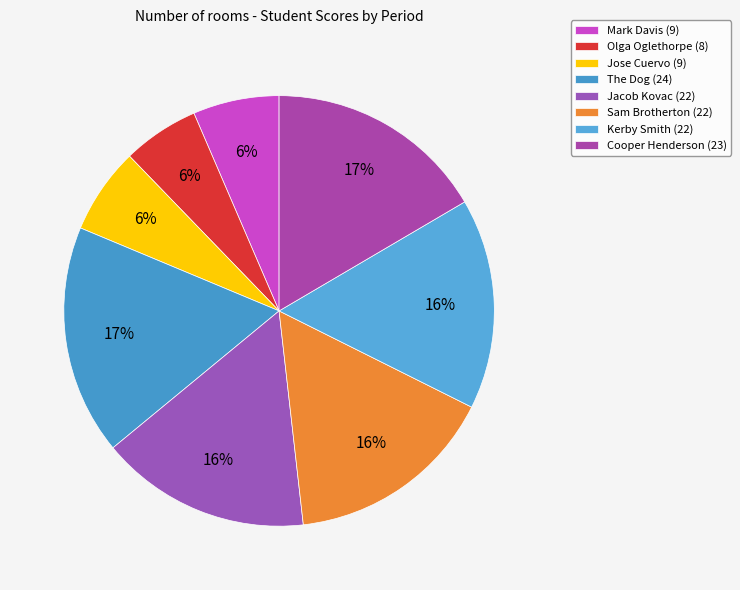

Rank the categories by value from lowest to highest.

Olga Oglethorpe, Mark Davis, Jose Cuervo, Jacob Kovac, Sam Brotherton, Kerby Smith, Cooper Henderson, The Dog